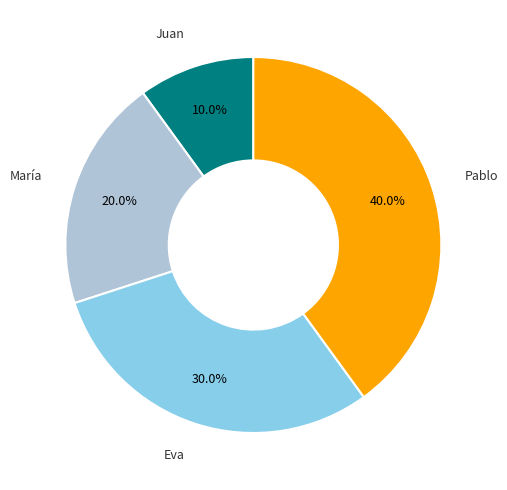

Rank the categories by value from lowest to highest.

Juan, María, Eva, Pablo